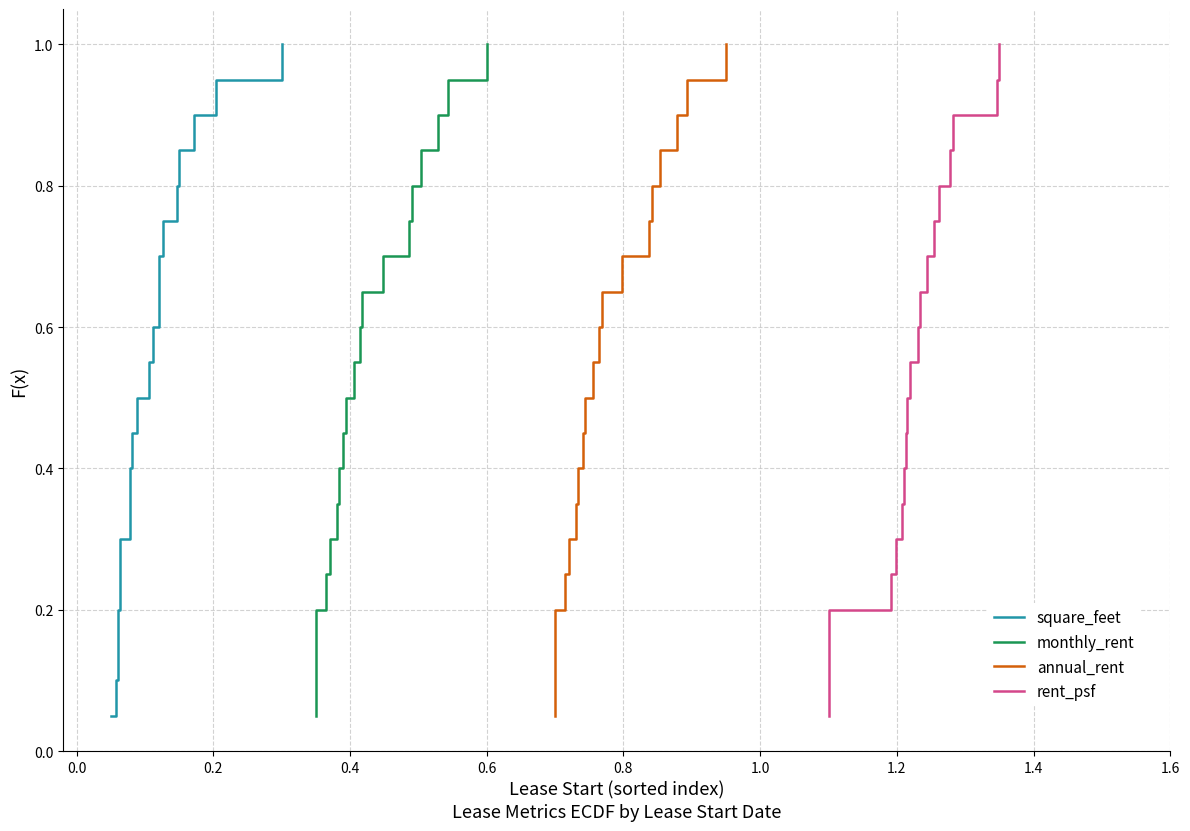

What is the highest value of the rent_psf series?

1.0